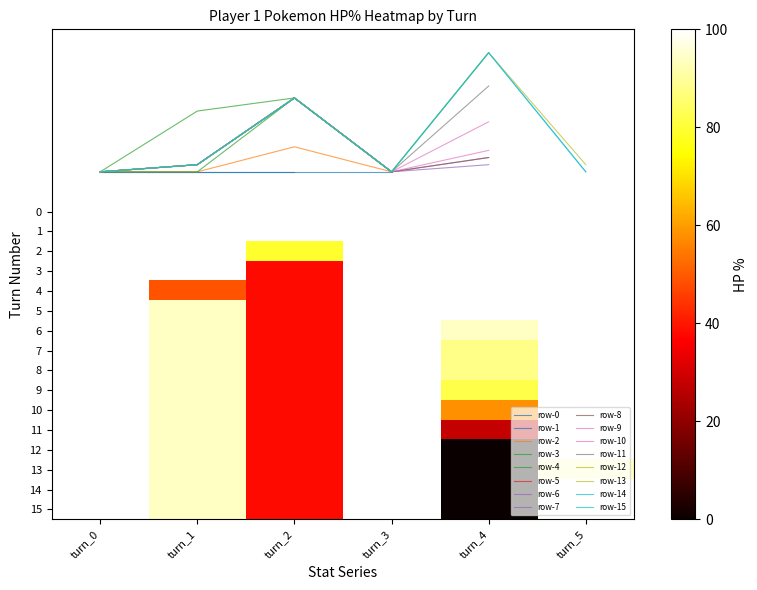

Reading left to right, list all the values displayed in this chart.

turn_0: 100	100	100	100	100	100	100	100	100	100	100	100	100	100	100	100
turn_1: 100	100	100	100	49	94	94	94	94	94	94	94	94	94	94	94
turn_2: 100	100	79	38	38	38	38	38	38	38	38	38	38	38	38	38
turn_3: -1	100	100	100	100	100	100	100	100	100	100	100	100	100	100	100
turn_4: -1	-1	-1	-1	-1	-1	94	88	88	82	58	28	0	0	0	0
turn_5: -1	-1	-1	-1	-1	-1	-1	-1	-1	-1	-1	-1	-1	94	100	100